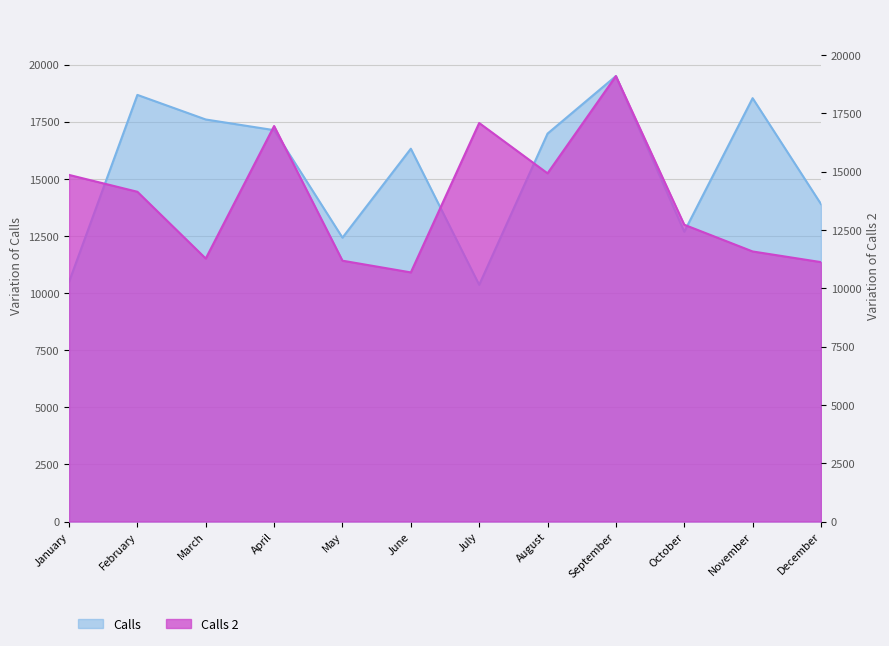

At which category does Calls reach its first local peak?

February